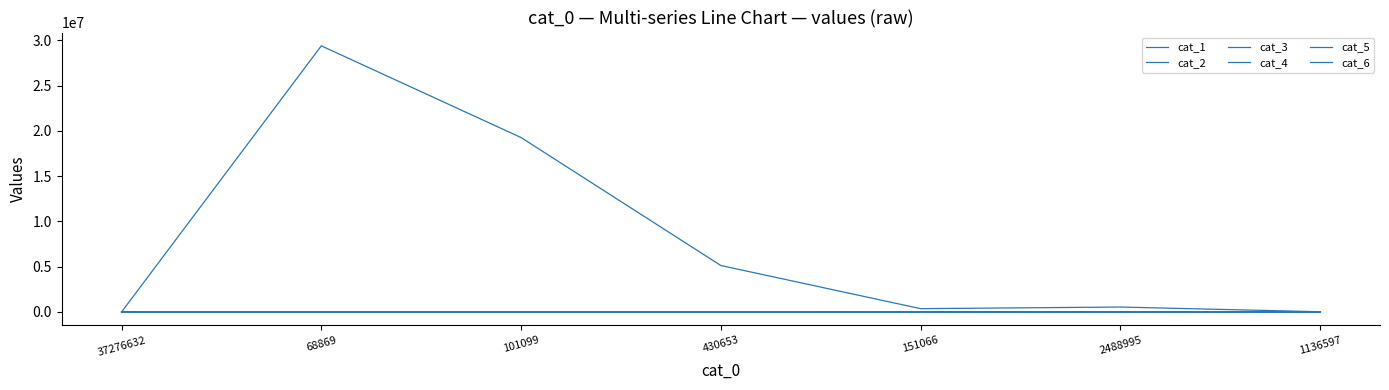

Is this an area chart (filled region under the line)?

No